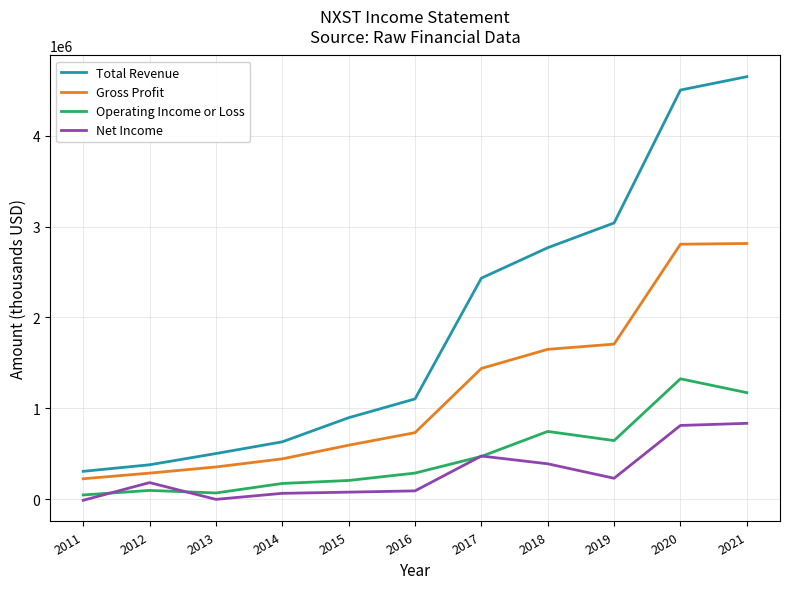

Is the value of Net Income at 2015 greater than the value of Operating Income or Loss at 2014?

No